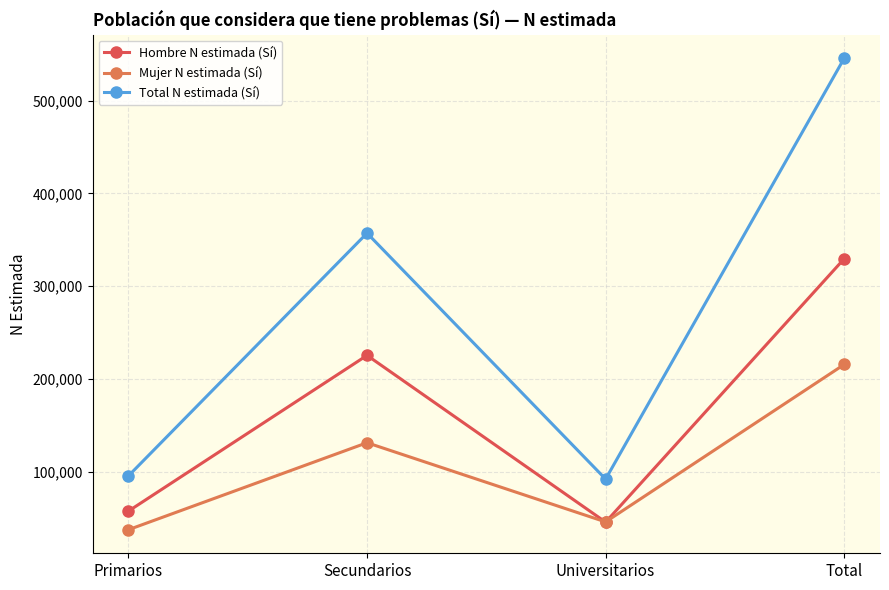

How many interior local valleys does the Mujer N estimada (Sí) series have?

1